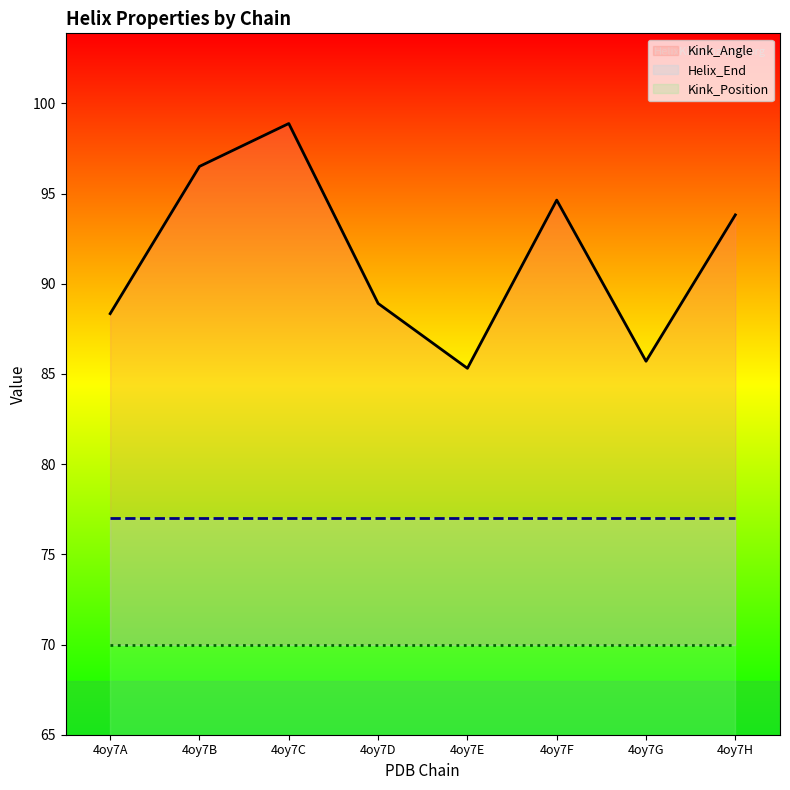

What is the sum of all Kink_Angle values?

732.1